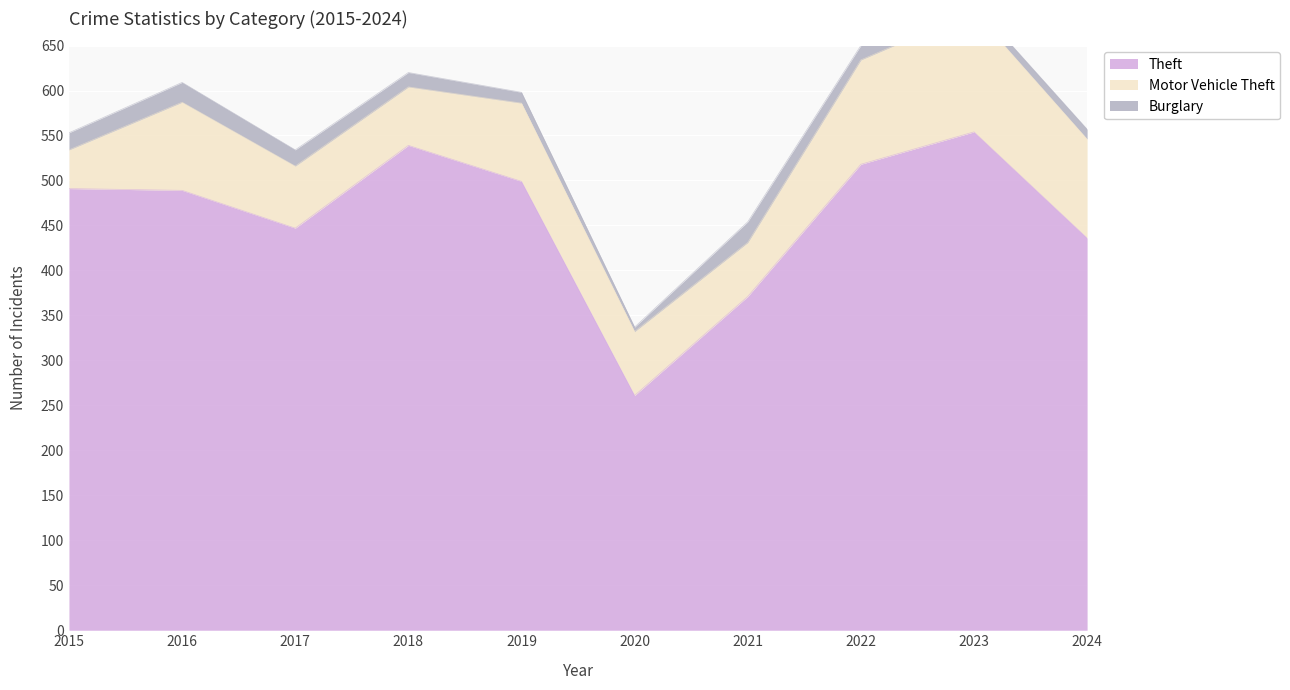

List the series in order of their peak value, lowest first.

Burglary, Motor Vehicle Theft, Theft